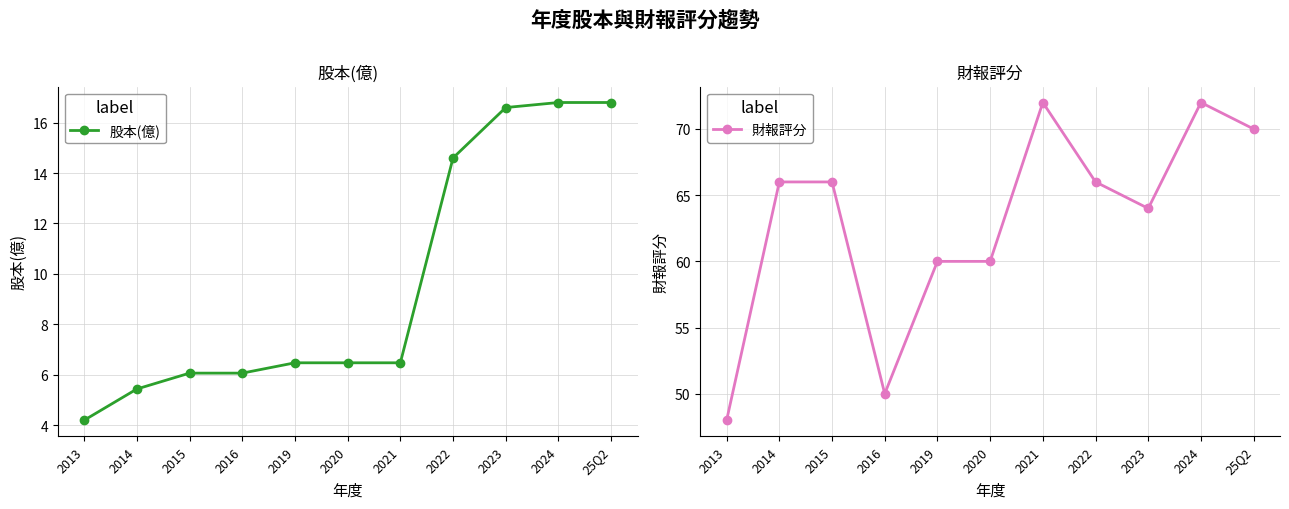

True or false: 股本(億) and 財報評分 intersect in this chart.

False